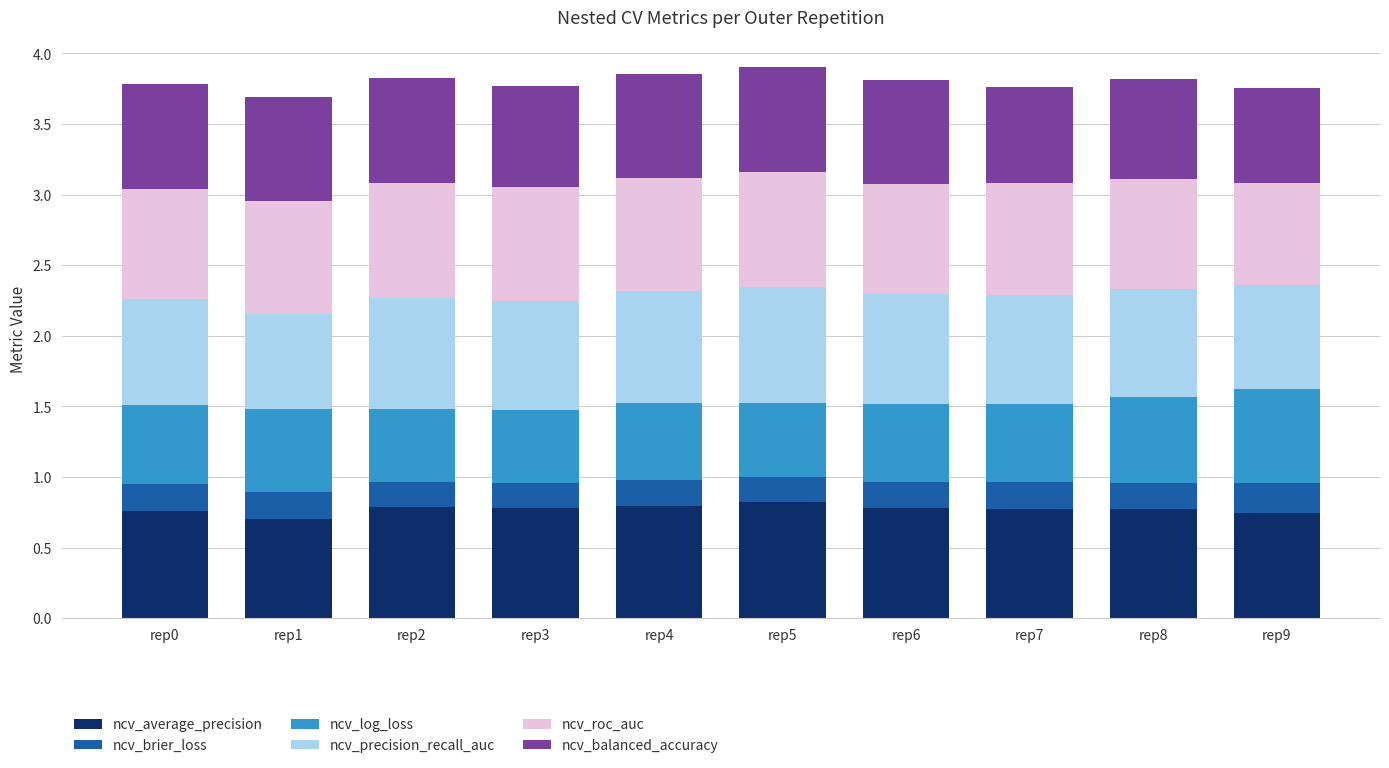

What is the total value across all series at rep1?

3.7